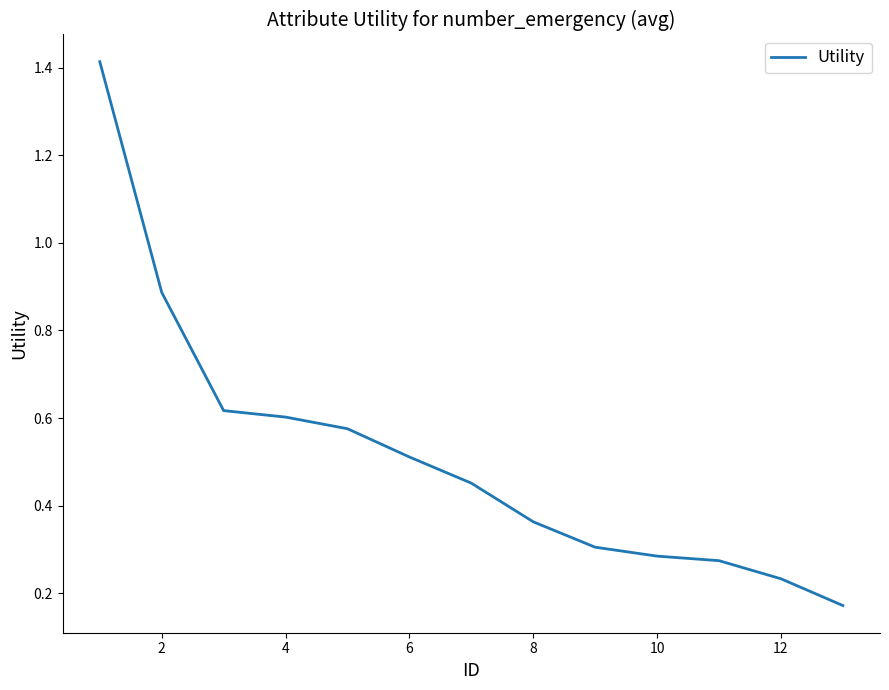

True or false: the data has more than 2 interior local peaks.

False